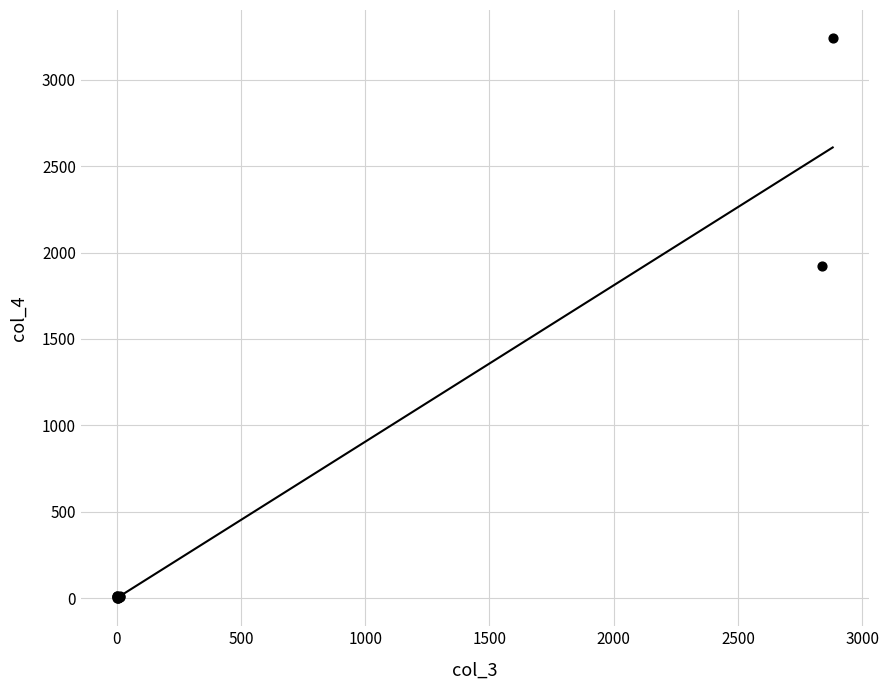

What Y value in the scatter plot is closest to 1620?

1924